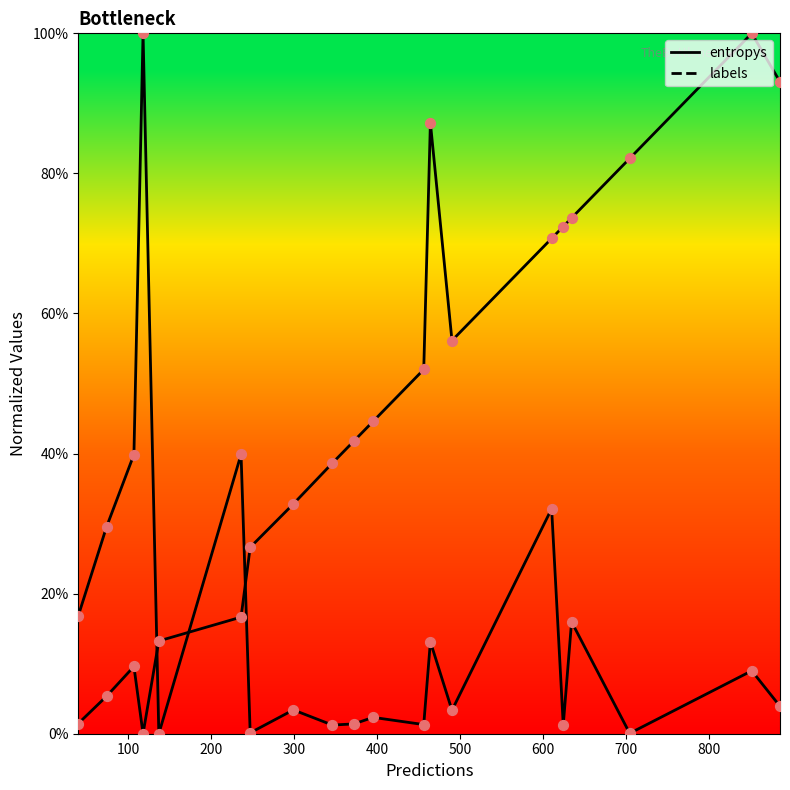

Which series contains the highest Y value?

entropys